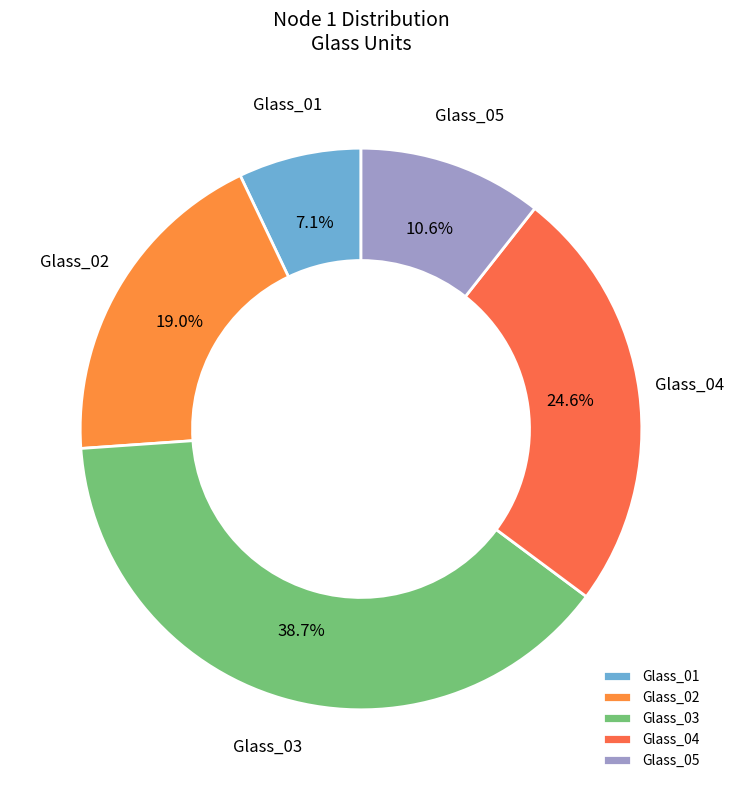

Rank the categories by value from lowest to highest.

Glass_01, Glass_05, Glass_02, Glass_04, Glass_03